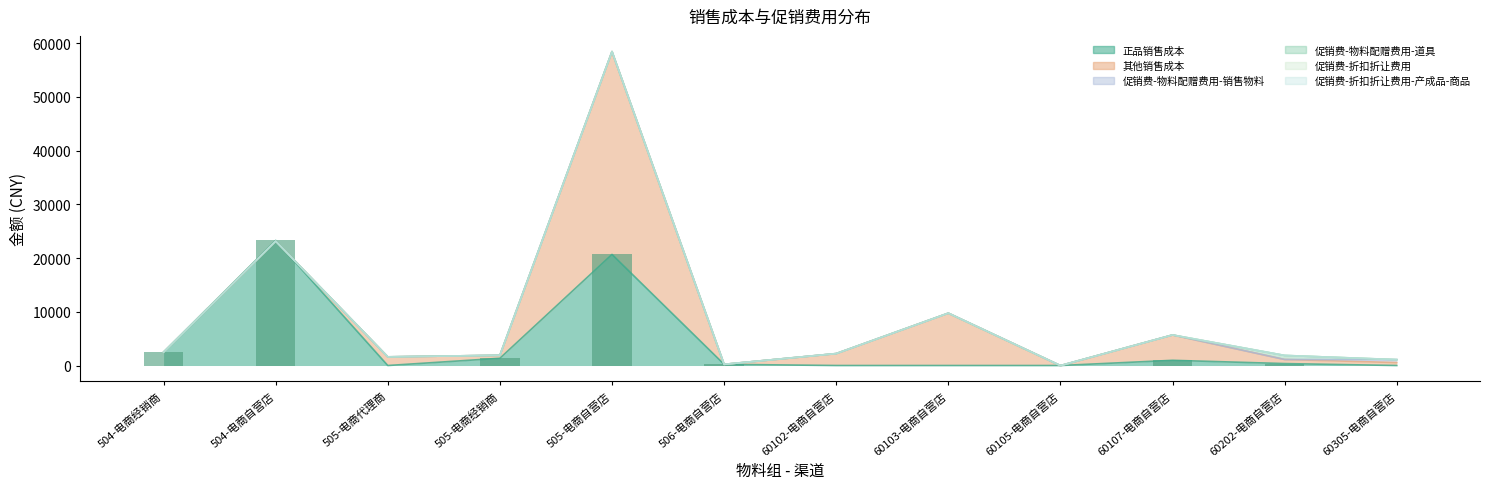

What is the value of the 其他销售成本 bar at the 10th from the left?

4716.4